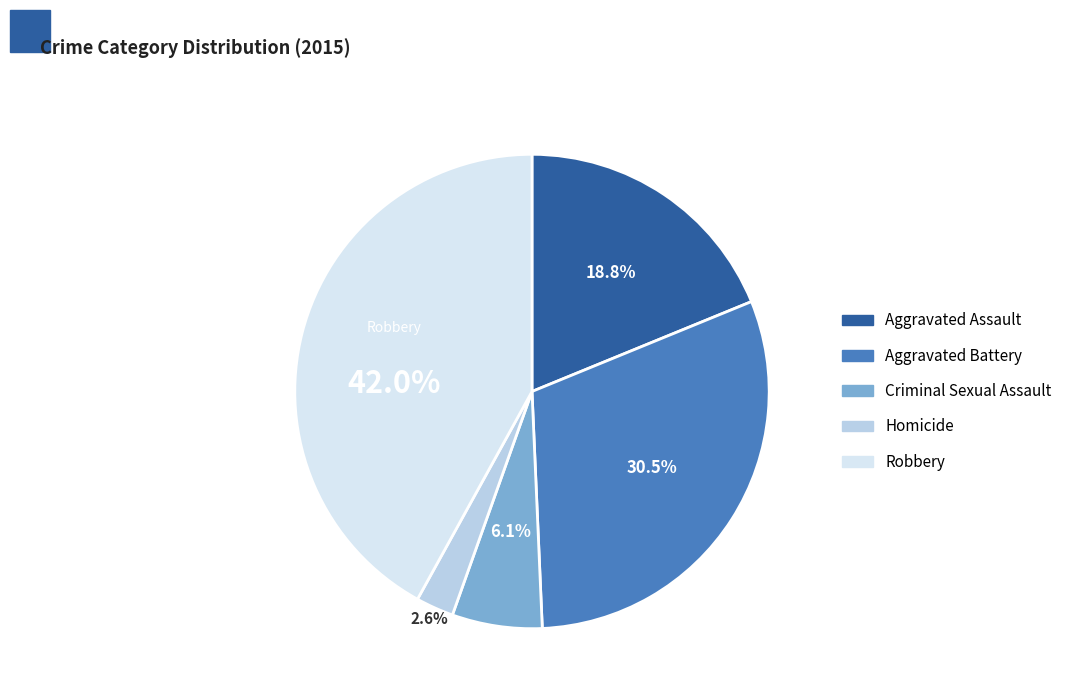

What is the smallest slice in the pie chart?

Homicide